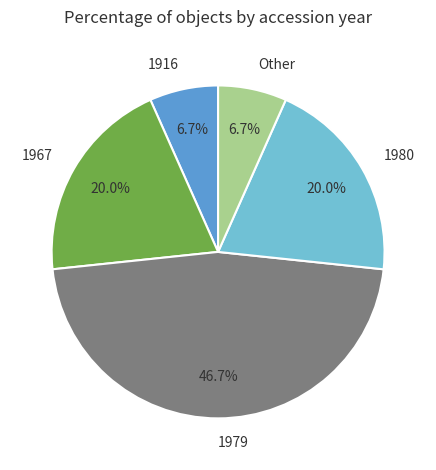

Does 1967 represent more than half of the total?

No